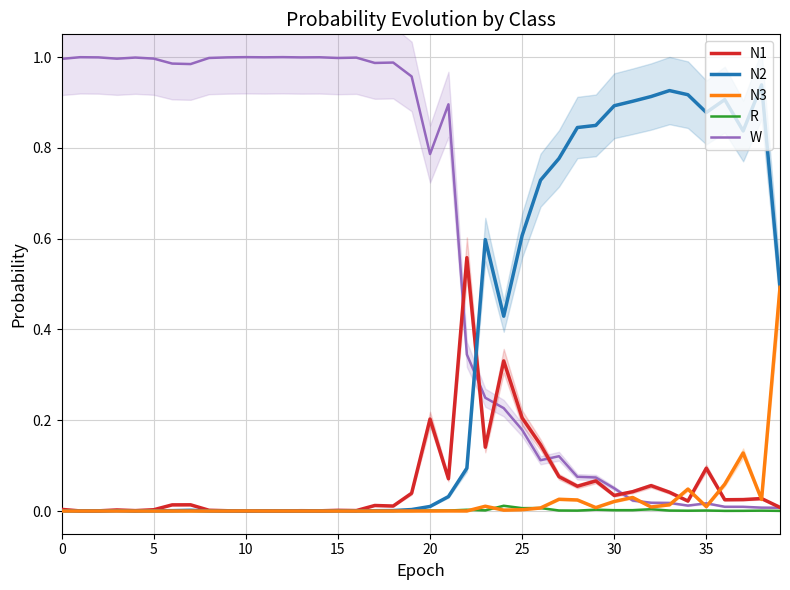

True or false: N3 has more than 2 points higher than both neighbors.

True